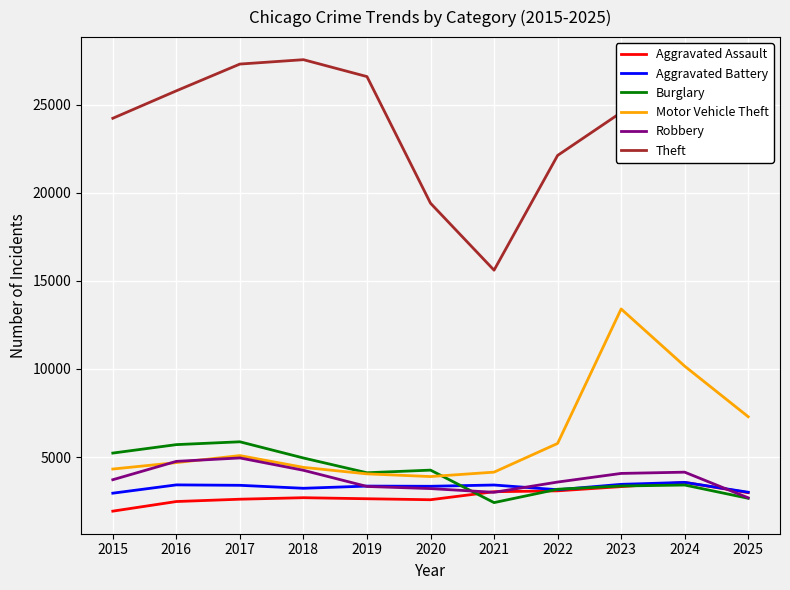

True or false: Burglary has a value of 698 at 2025.

False